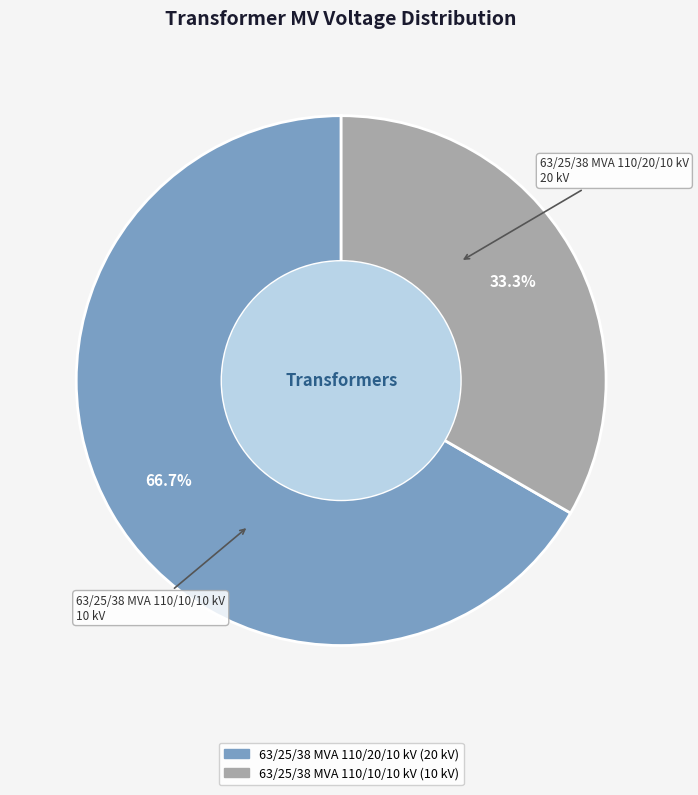

To the nearest percent, what percentage of the pie is 63/25/38 MVA 110/20/10 kV?

67%